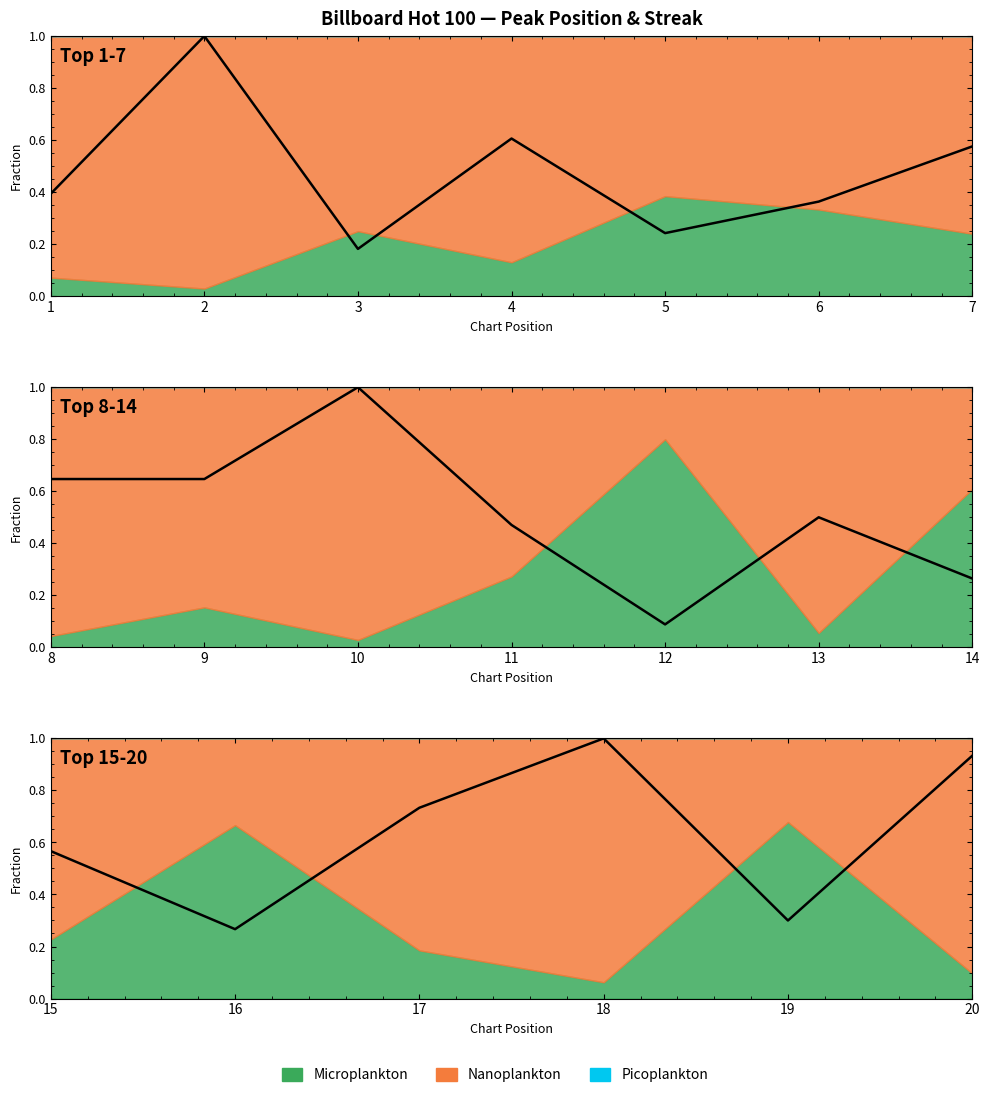

How many lines are shown in the chart?

1